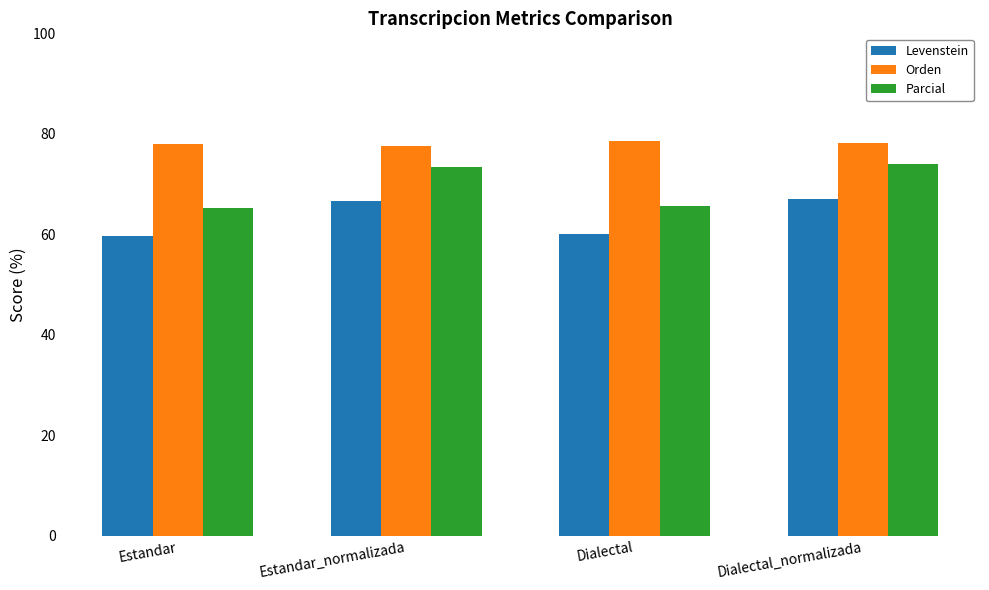

What is the sum of the Parcial values at Dialectal_normalizada and Dialectal?

139.6